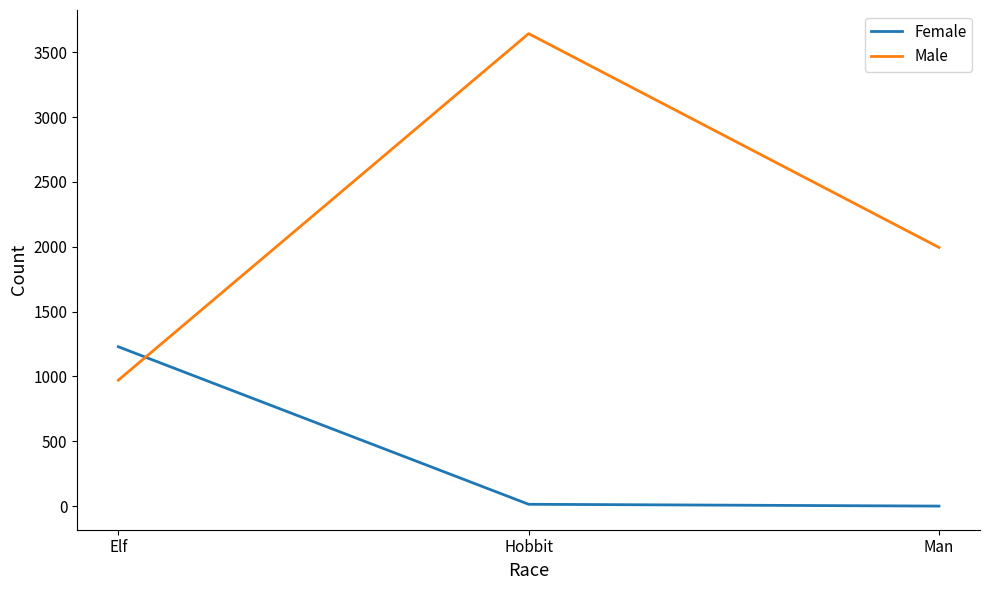

What is the spread (max minus min) of values at Hobbit?

3630